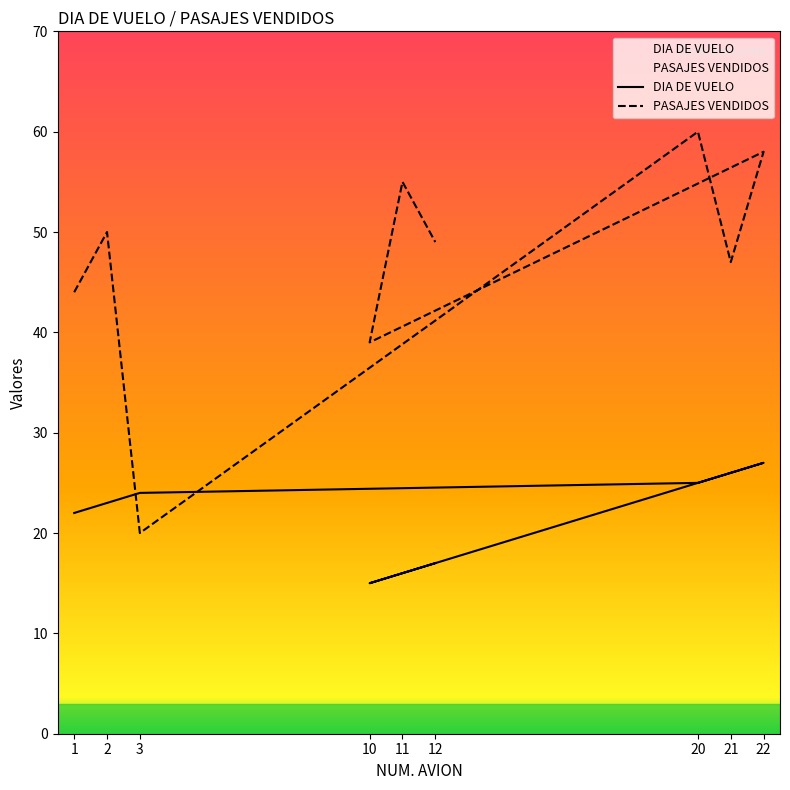

Reading right to left, extract all data points from this chart.

DIA DE VUELO: 12=17	11=16	10=15	22=27	21=26	20=25	3=24	2=23	1=22
PASAJES VENDIDOS: 12=49	11=55	10=39	22=58	21=47	20=60	3=20	2=50	1=44